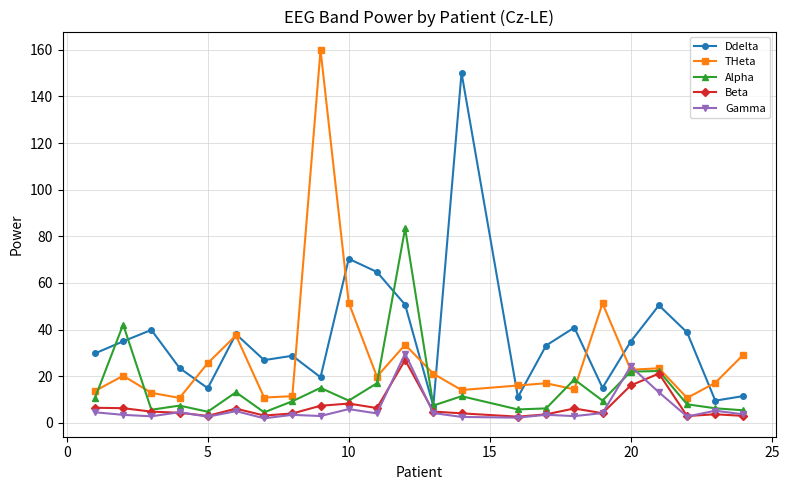

Which series has the largest total across all categories?

Ddelta